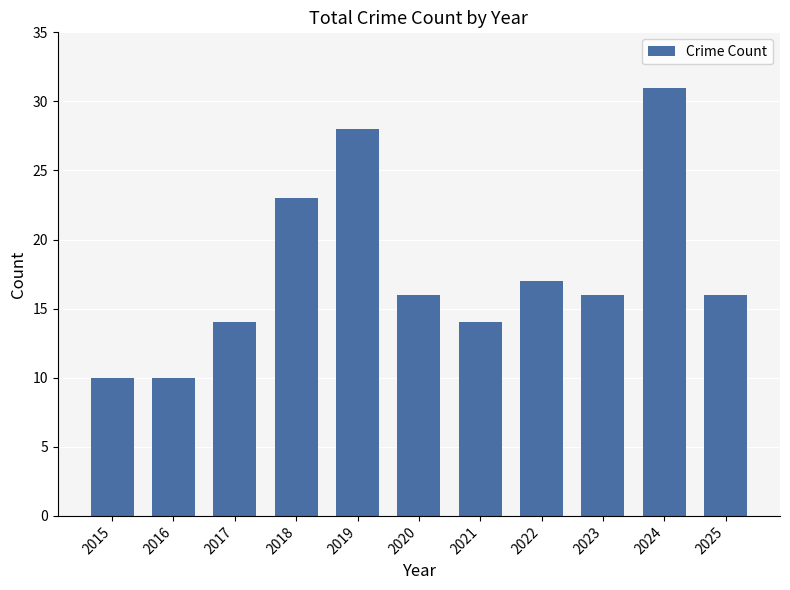

The value at 2019 is 37. True or false?

False